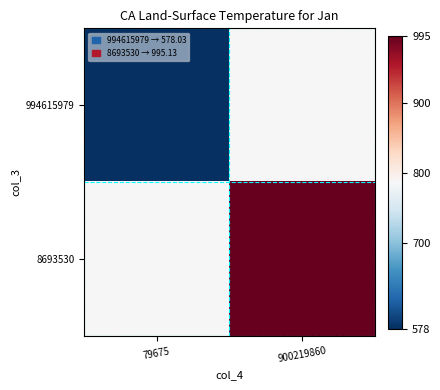

Which series has the largest total across all categories?

8693530